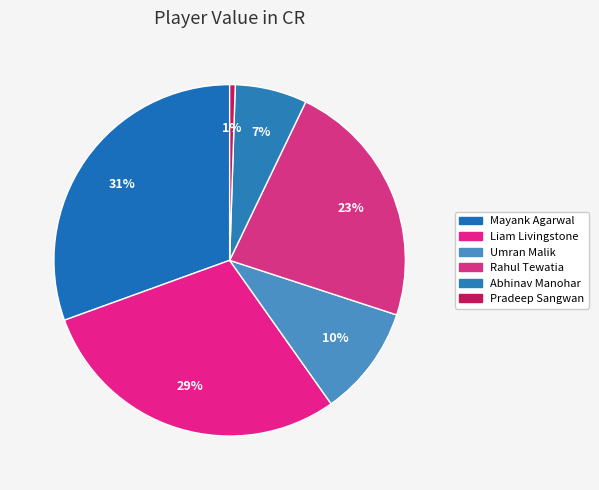

Combined, what portion of the pie is Pradeep Sangwan and Mayank Agarwal?

31.0%